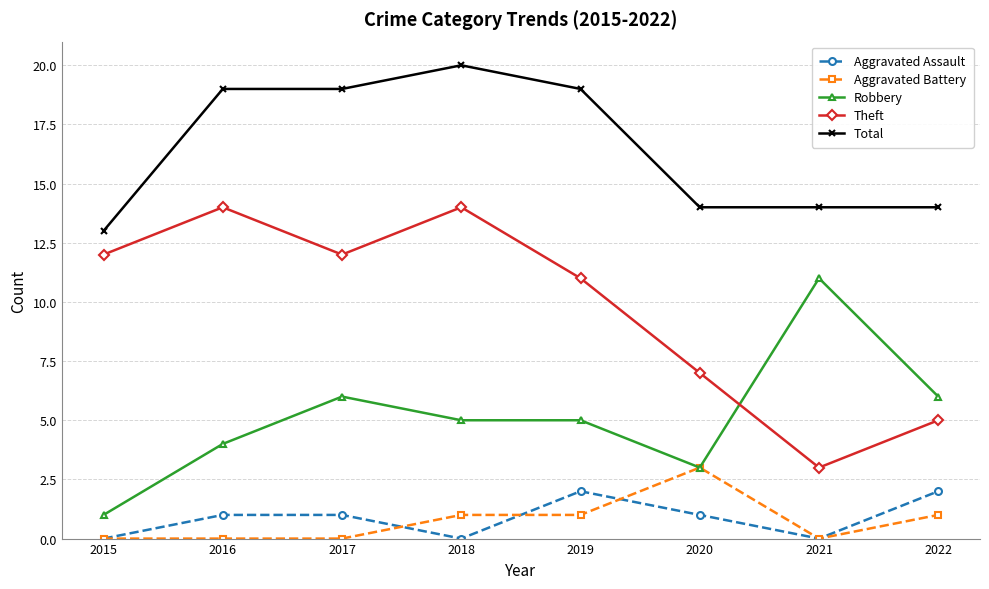

Between 2018 and 2019, which series saw the biggest shift?

Theft